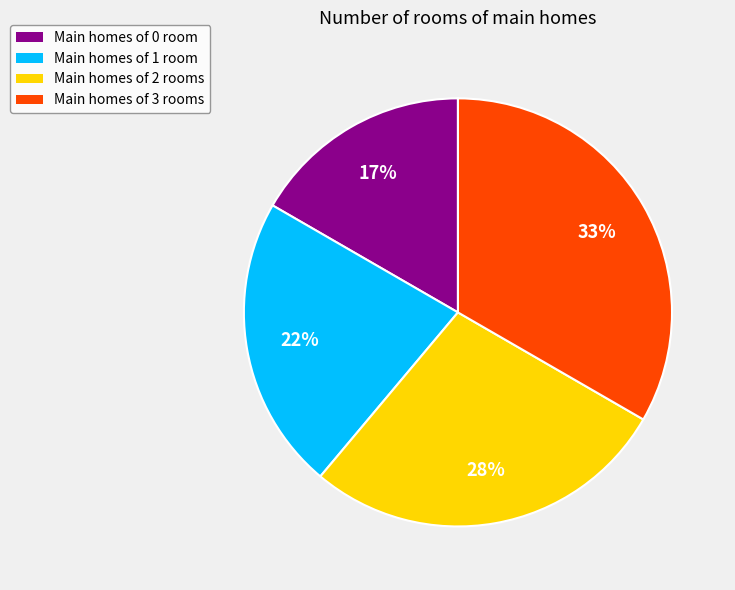

Is there a majority slice in this chart?

No